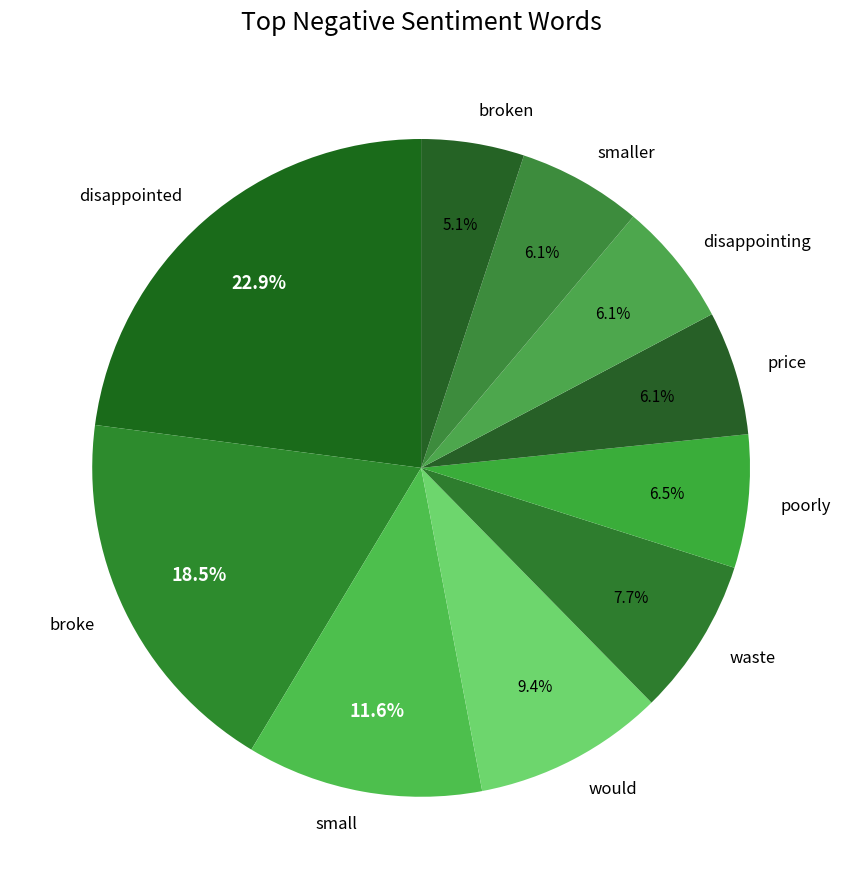

How many slices are in this pie chart?

10